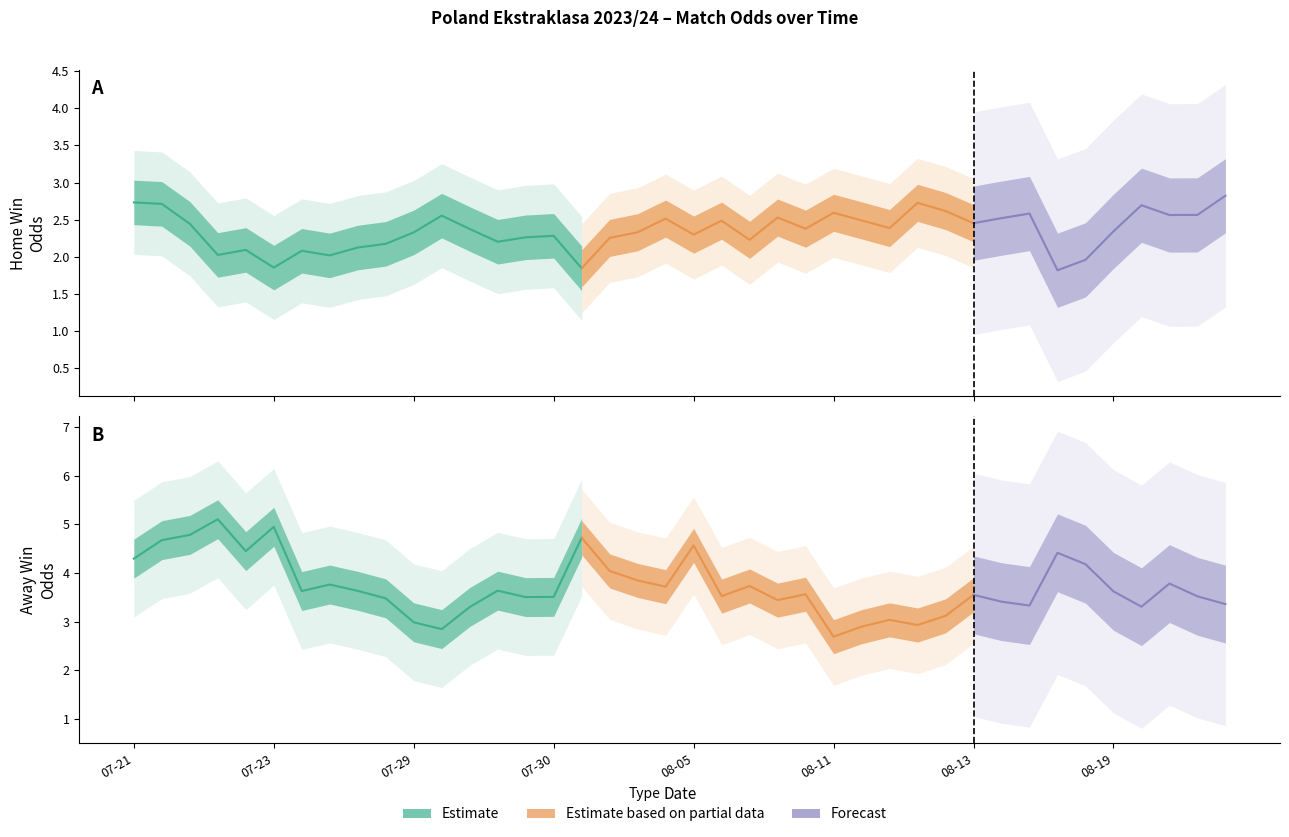

What is the difference between the maximum and minimum values in the Odd_H_FT series?

3.9